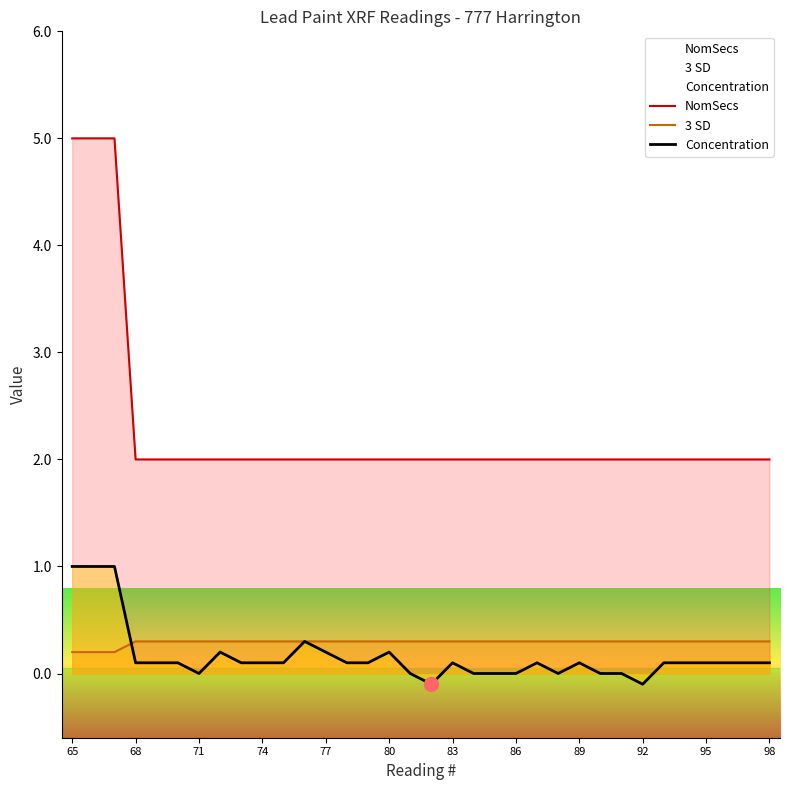

Is the value of NomSecs at 19 greater than the value of Concentration at 28?

Yes